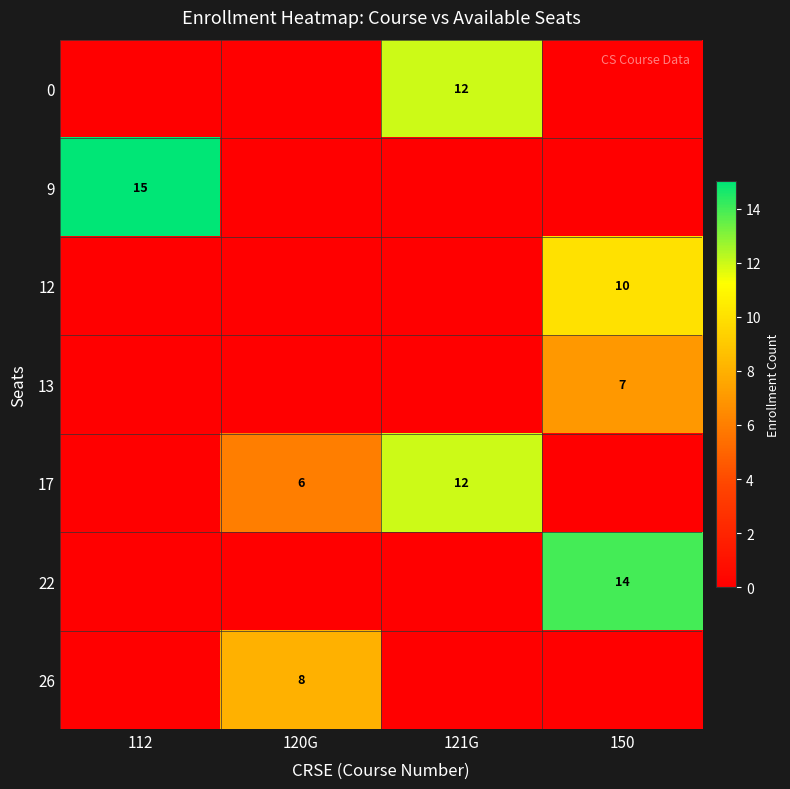

Is it true that 26 equals 8 at 120G?

True